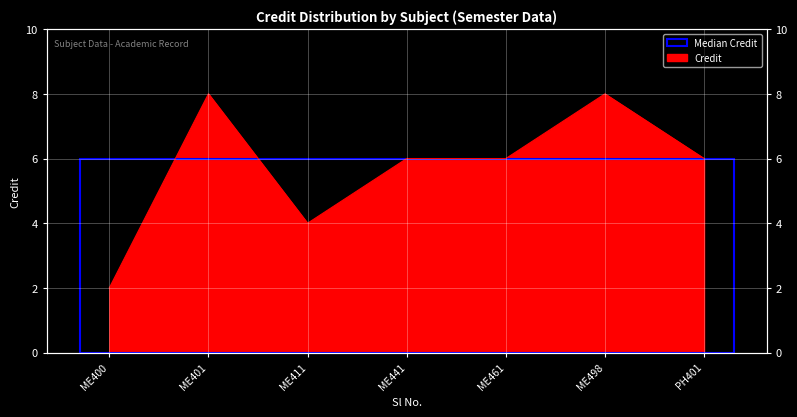

Read the value at PH401.

6